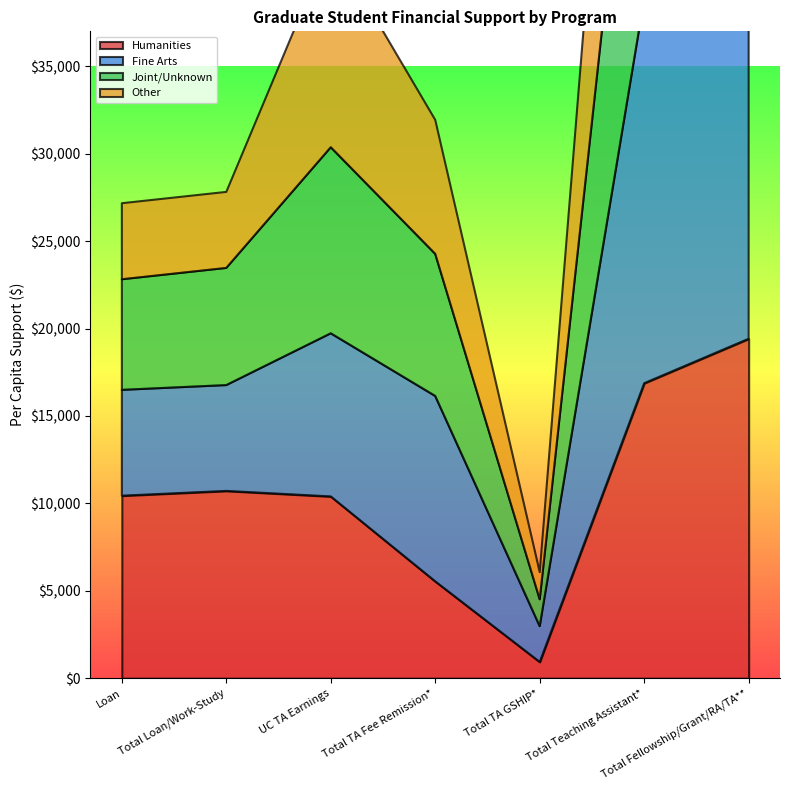

What is the difference between the maximum and second lowest values in the Other series?

24530